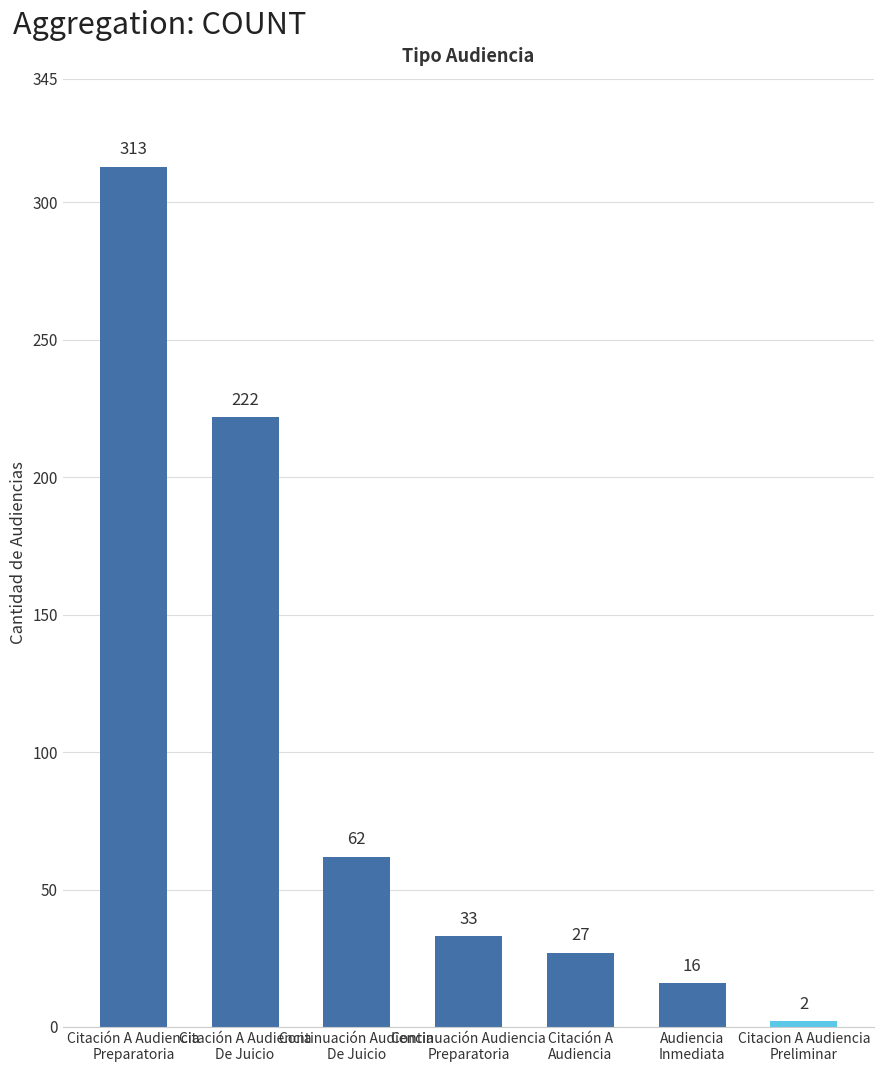

What is the approximate value at Citación A Audiencia
De Juicio, to the nearest 10?

220